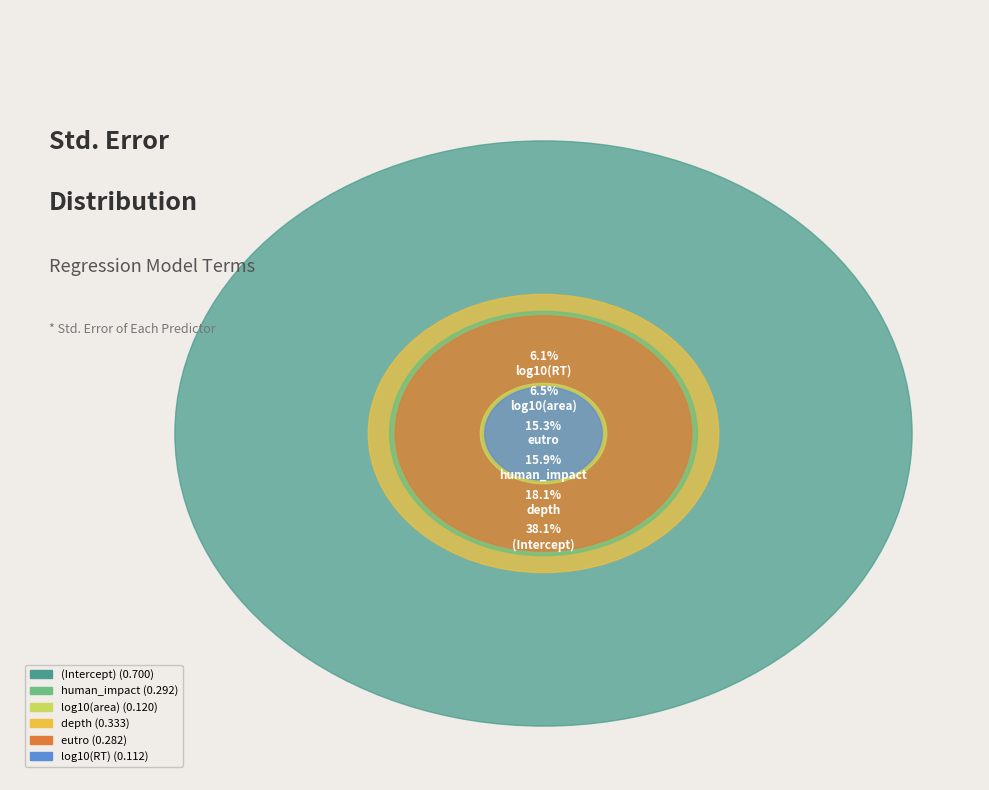

What percentage is NOT represented by (Intercept)?

61.9%